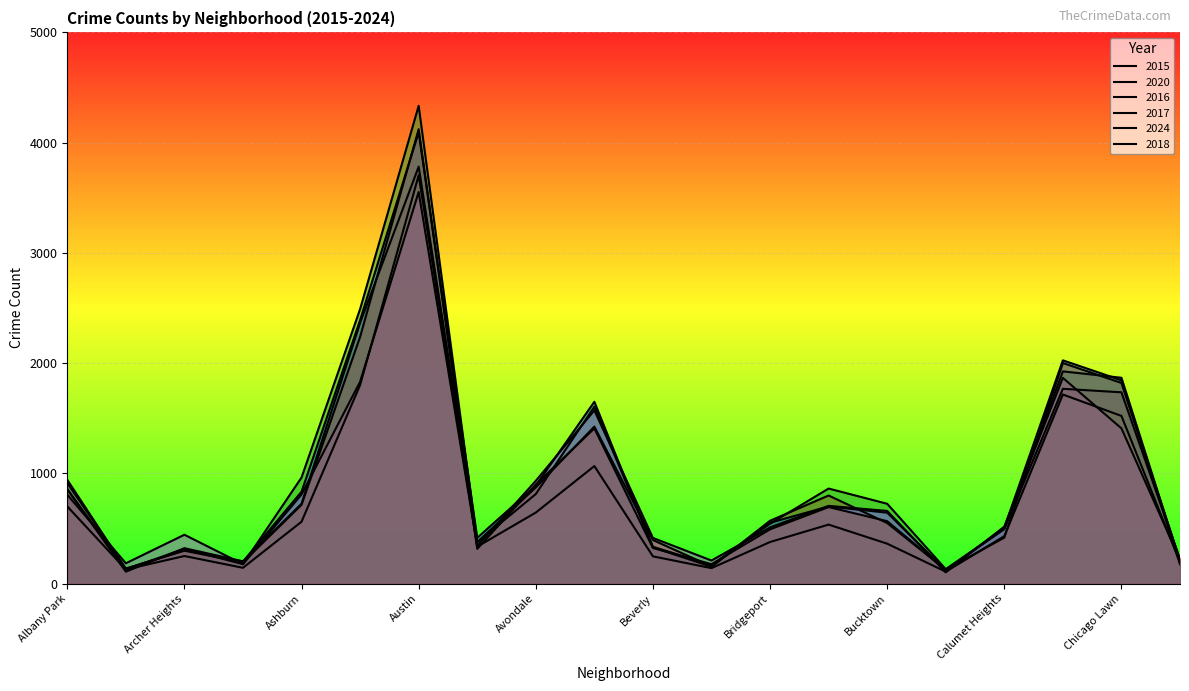

What is the label of the 10th point from the left?

Belmont Cragin